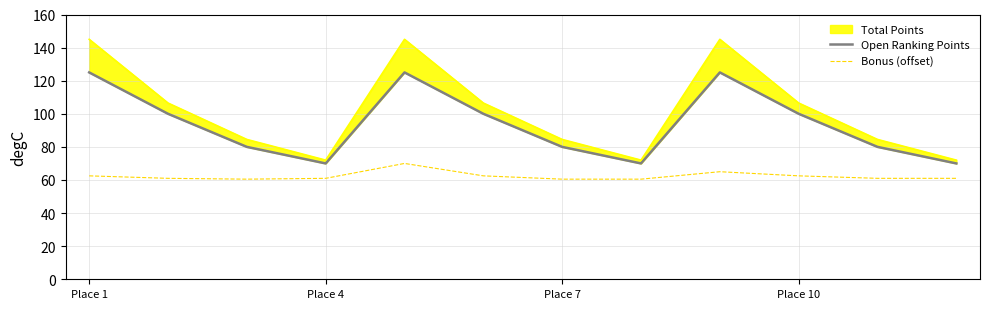

Is it true that Bonus (offset) equals 82.6 at Place 4?

False